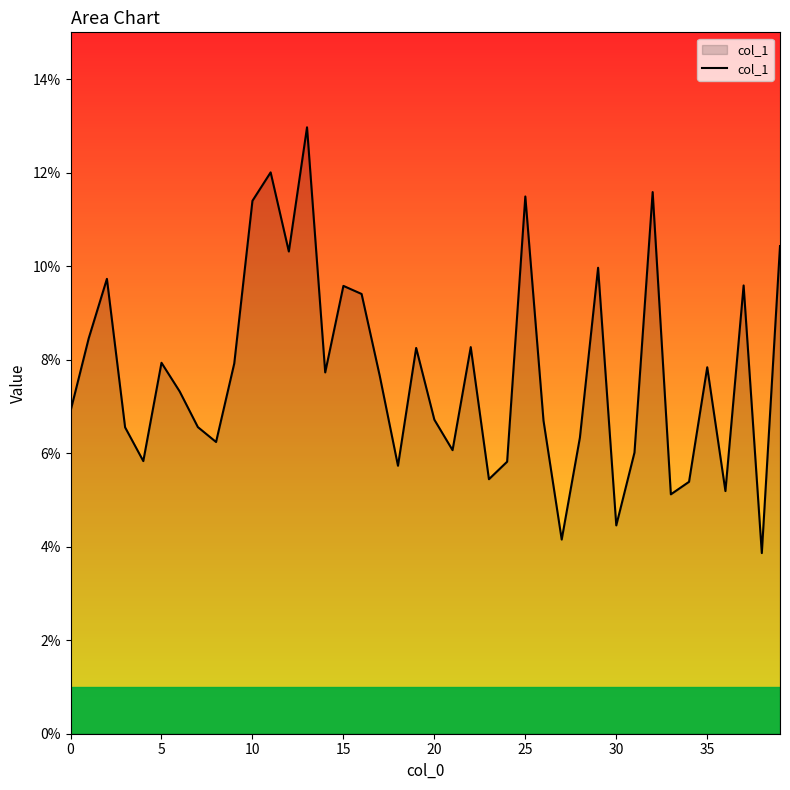

Does the chart display data point markers on the line(s)?

No